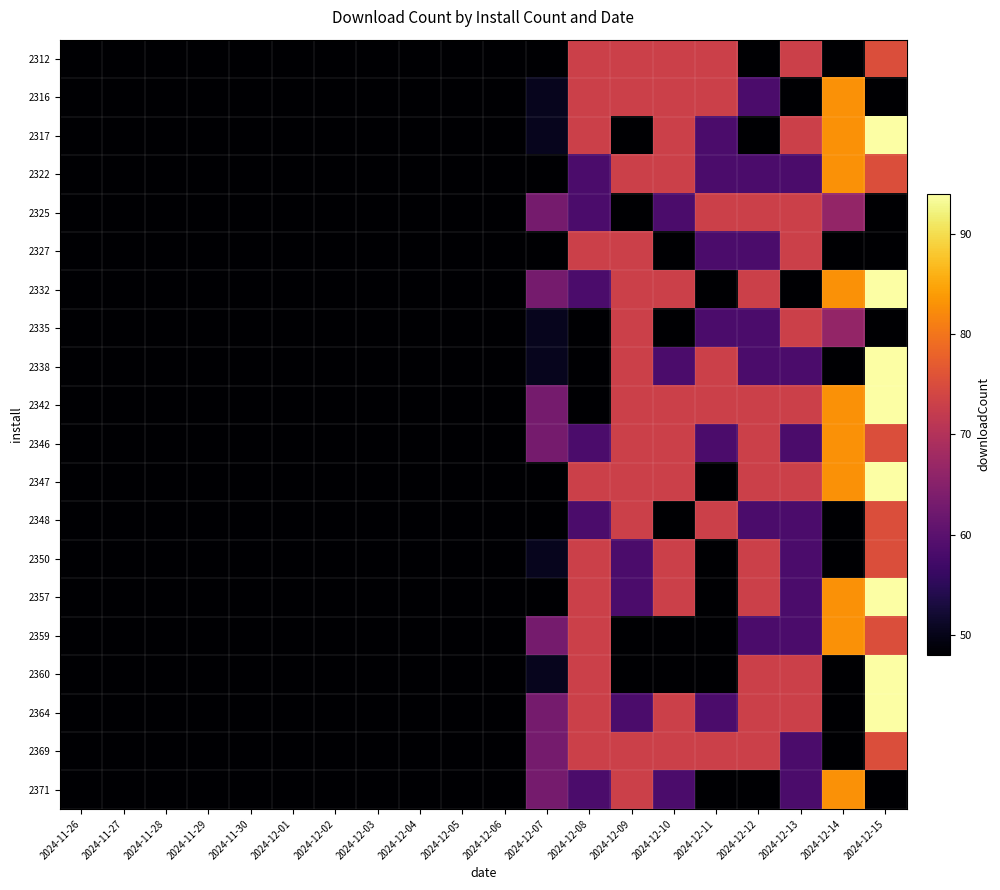

What is the spread (max minus min) of values at 2024-11-26?

33.6